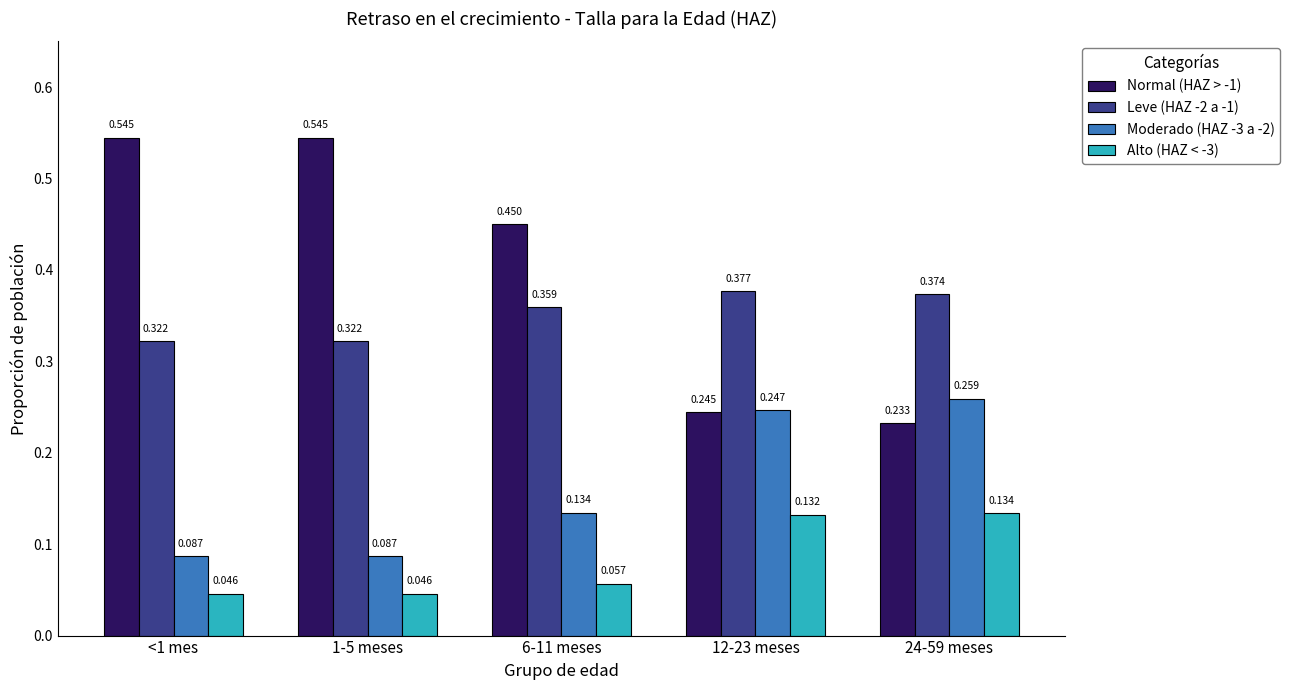

Which series has the widest spread of values?

Normal (HAZ > -1)